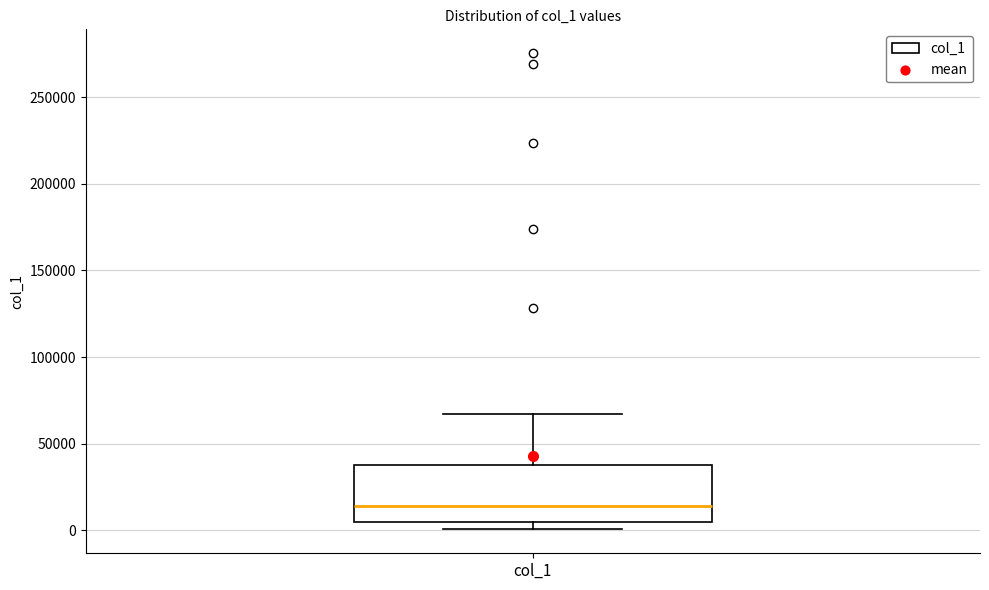

Read this box plot against the y-axis: the position of the median line, the range covered by the box, and the ends of both whiskers. The values are not printed on the chart, so give them approximately, as read against the axis.

median 15000, box 5000 to 40000, whiskers 0 to 65000